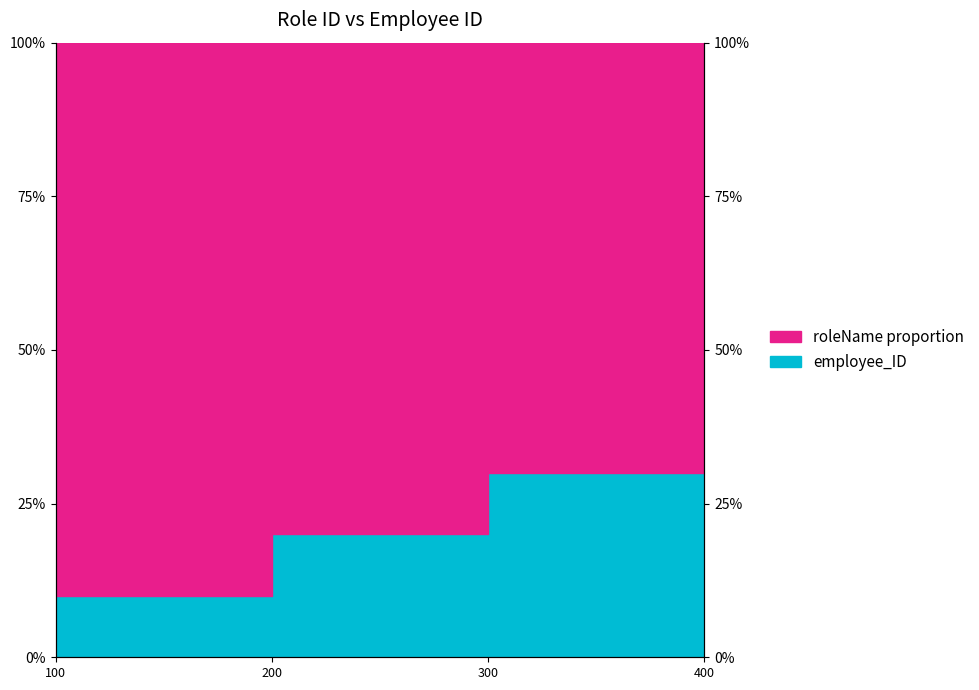

True or false: there are more than 2 points higher than both neighbors.

False